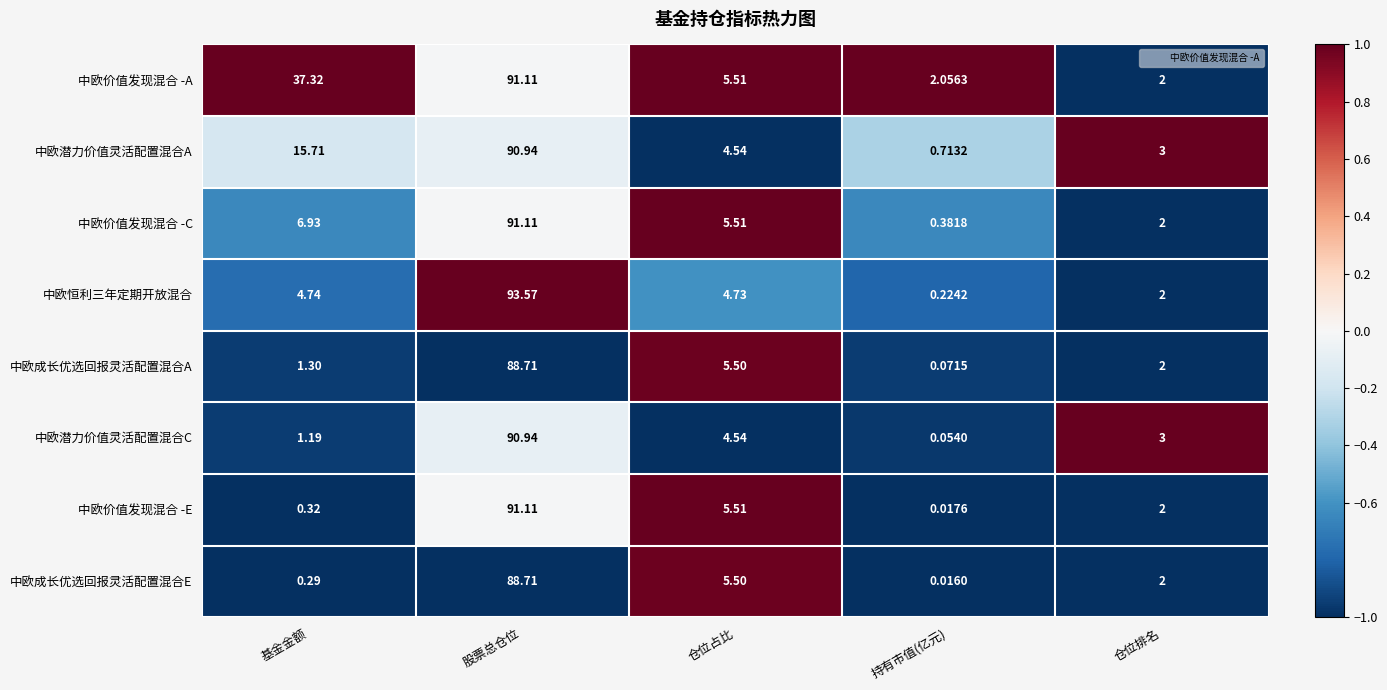

At which label does 中欧潜力价值灵活配置混合A first exceed 4?

基金金额